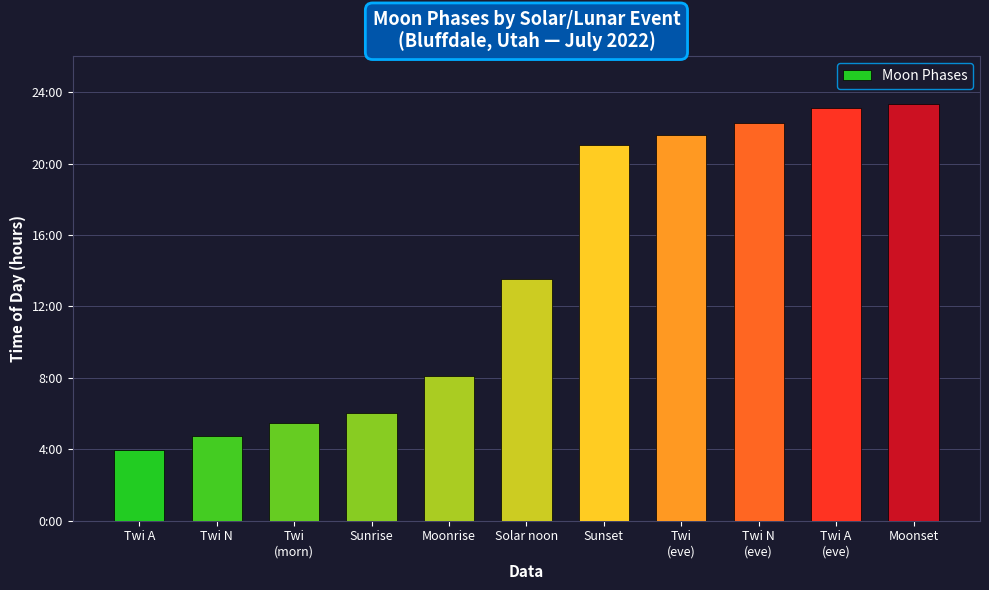

Reading left to right, extract all data points from this chart.

Twi A=4.0	Twi N=4.8	Twi
(morn)=5.5	Sunrise=6.0	Moonrise=8.1	Solar noon=13.5	Sunset=21.0	Twi
(eve)=21.6	Twi N
(eve)=22.3	Twi A
(eve)=23.1	Moonset=23.3